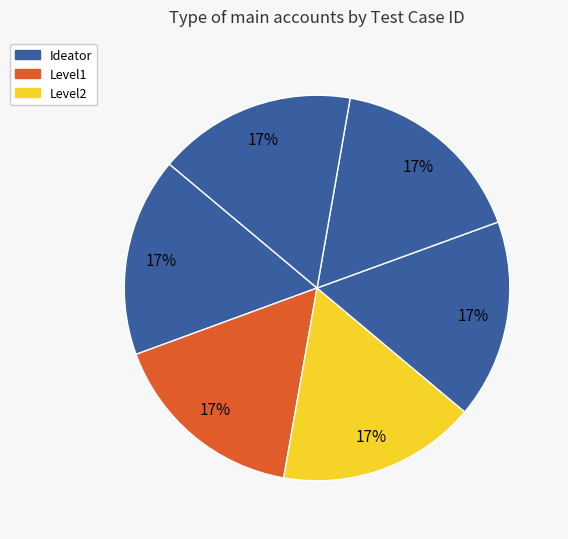

How many segments does this pie chart have?

6